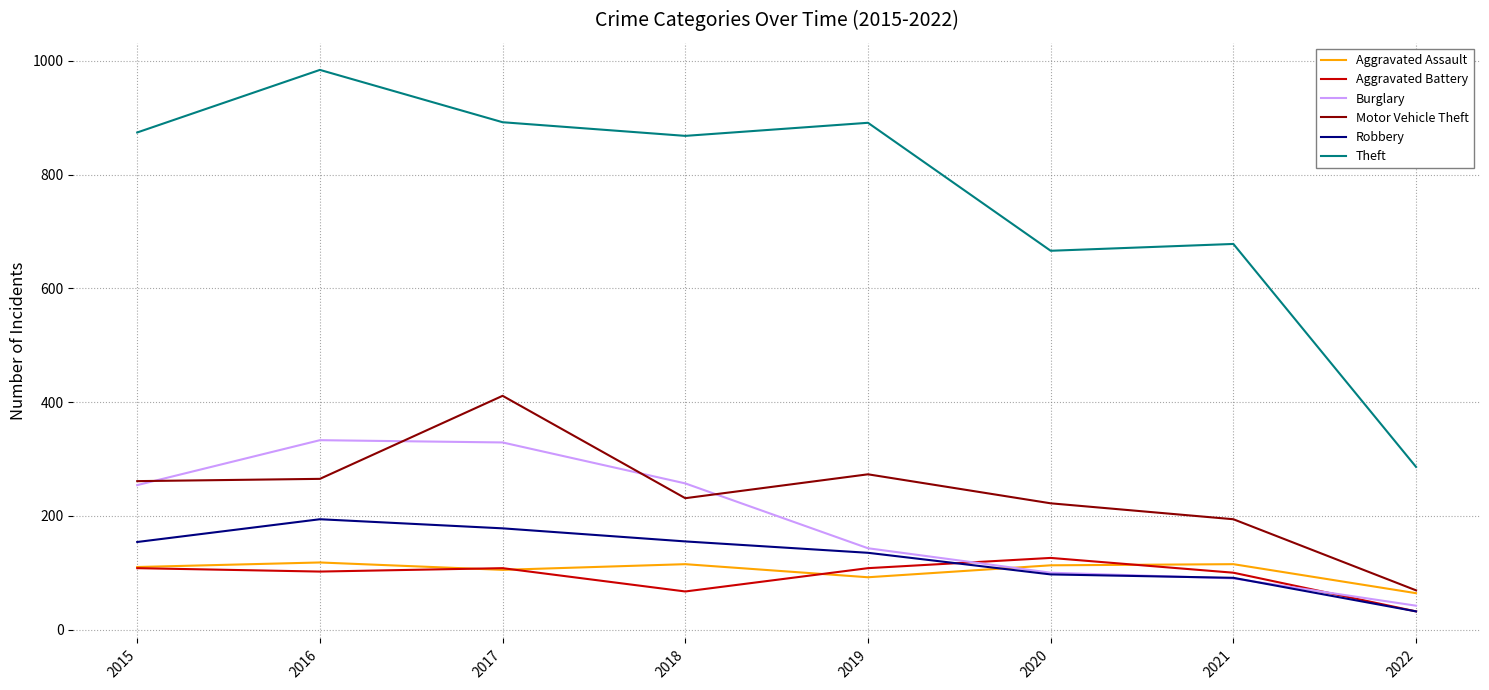

At how many categories does at least one series exceed 601?

7